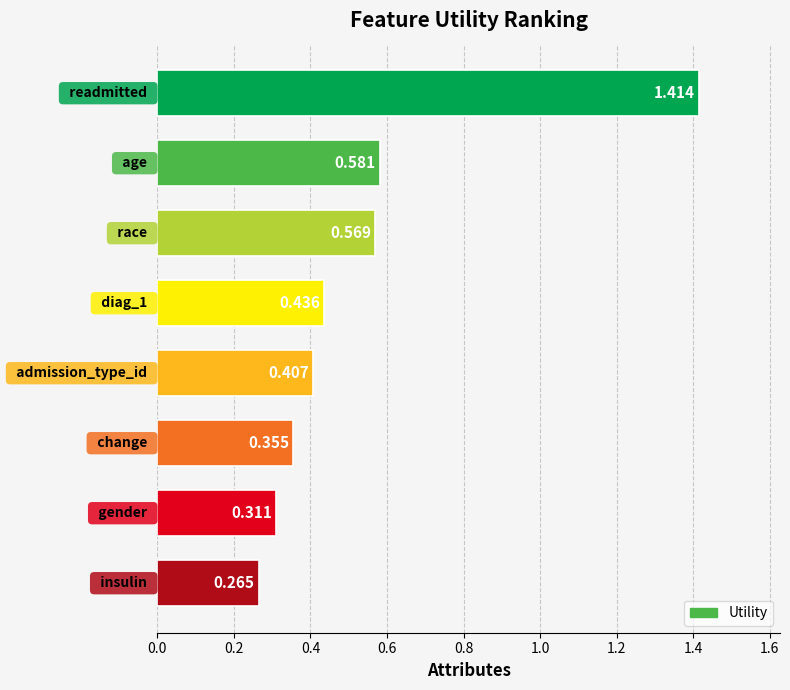

How many data points does each series have?

8